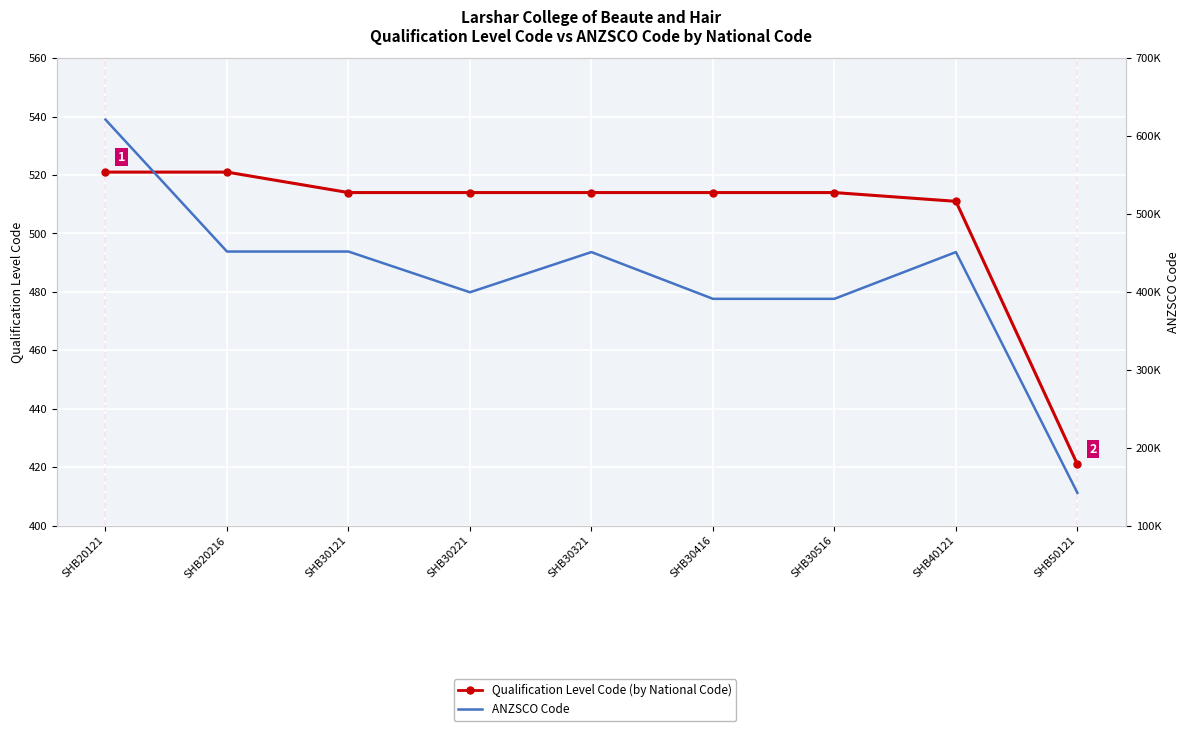

Reading left to right, extract all data points from this chart.

Qualification Level Code: 521	521	514	514	514	514	514	511	421
ANZSCO Code: 621111	451812	451812	399514	451111	391111	391111	451111	142114